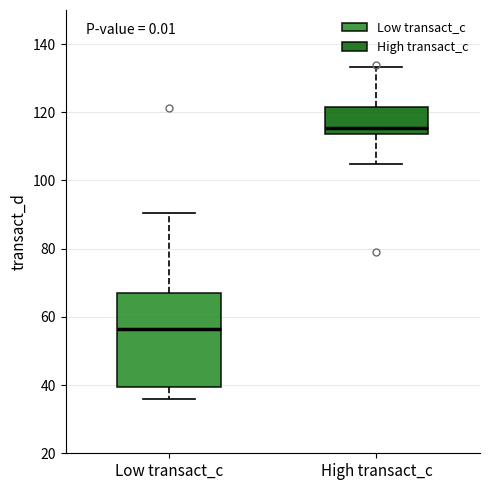

Which box is the tallest, from its lower edge to its upper edge?

Low transact_c